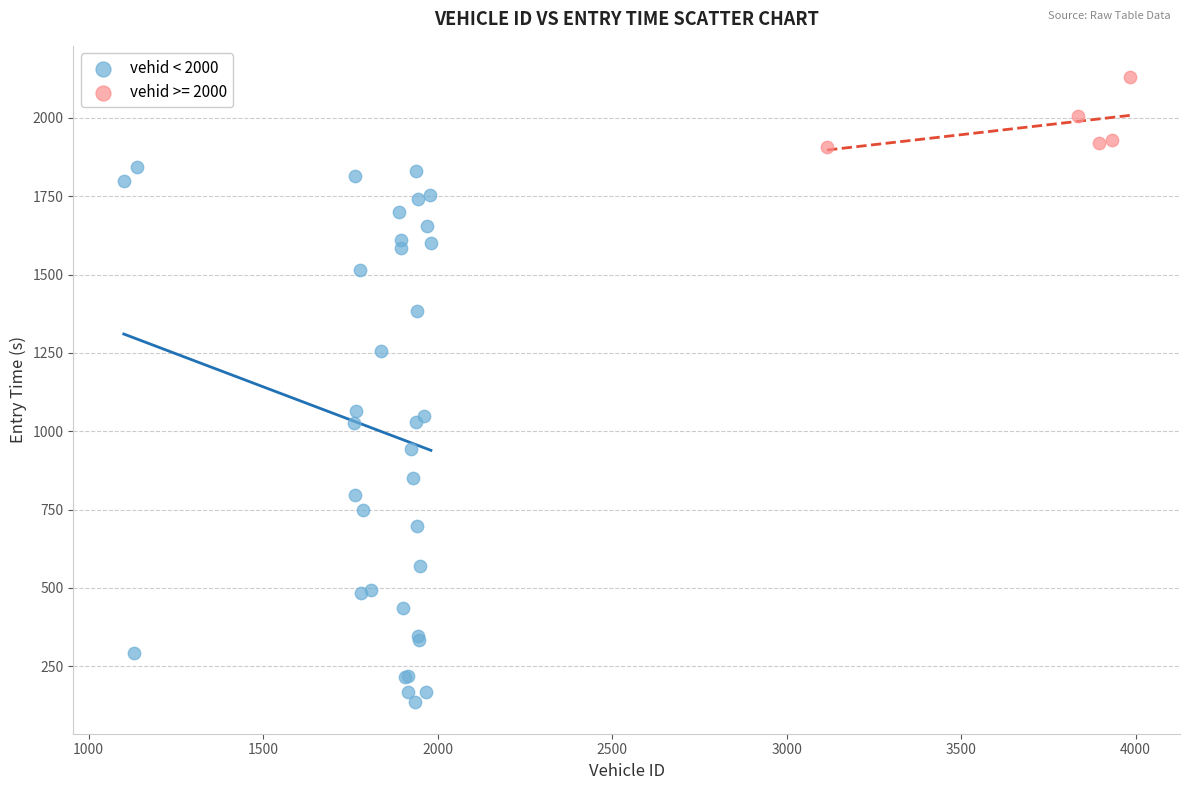

Which series reaches the maximum Y coordinate?

vehid >= 2000